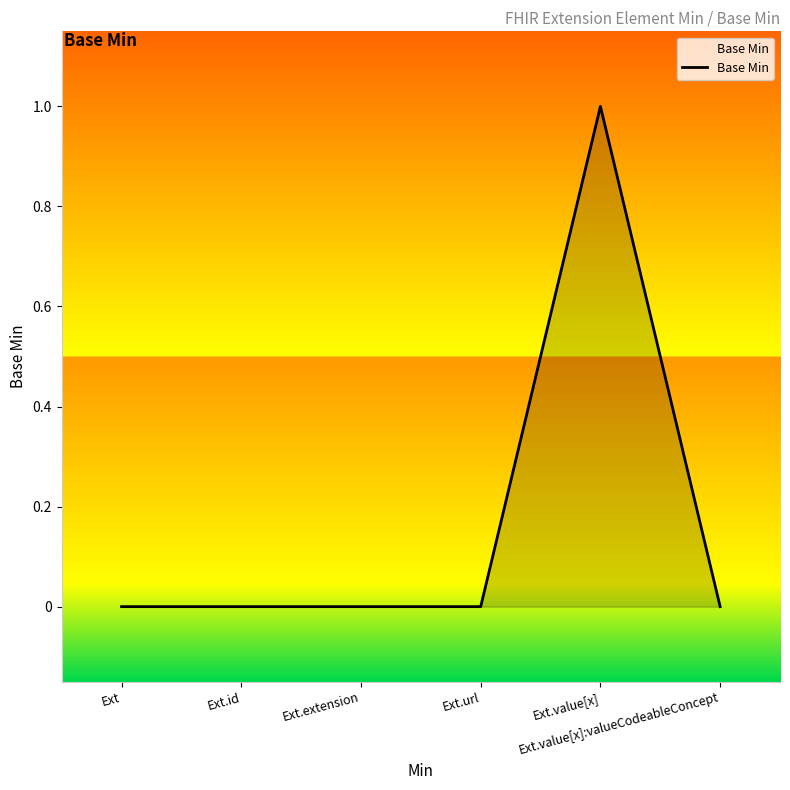

True or false: the data has more than 0 interior local peaks.

True